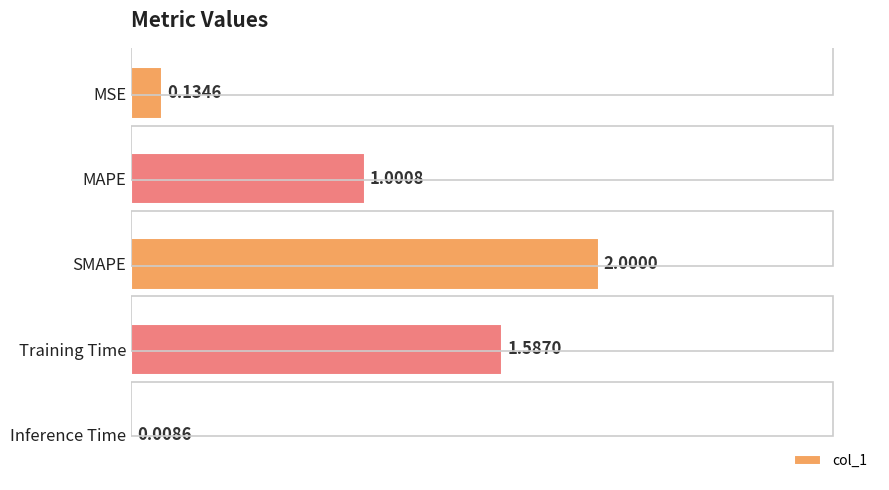

At which label is the value closest to 1?

MAPE